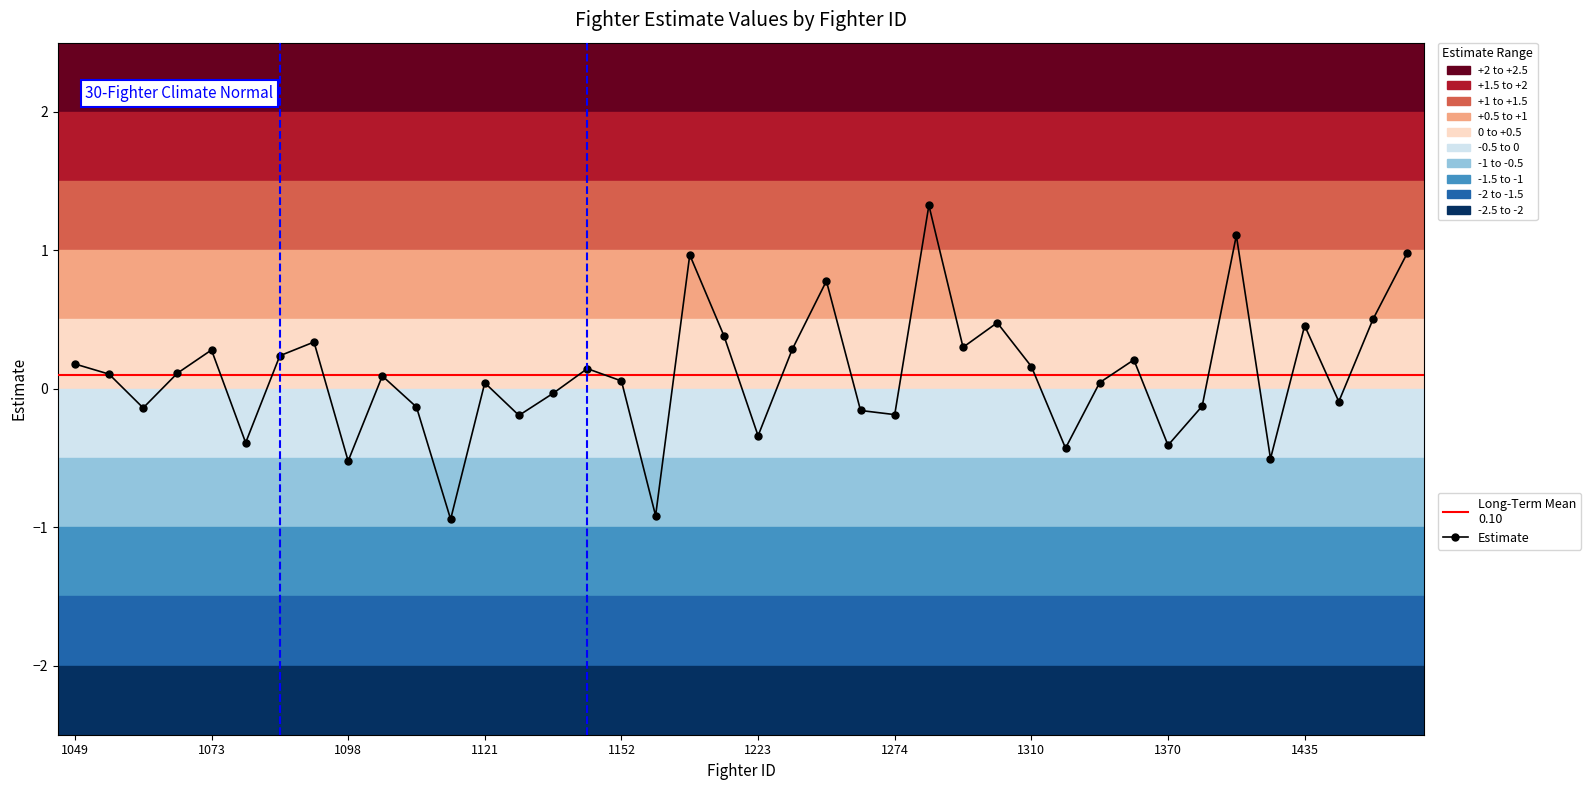

True or false: the data shows 0.4 at 1210.

True